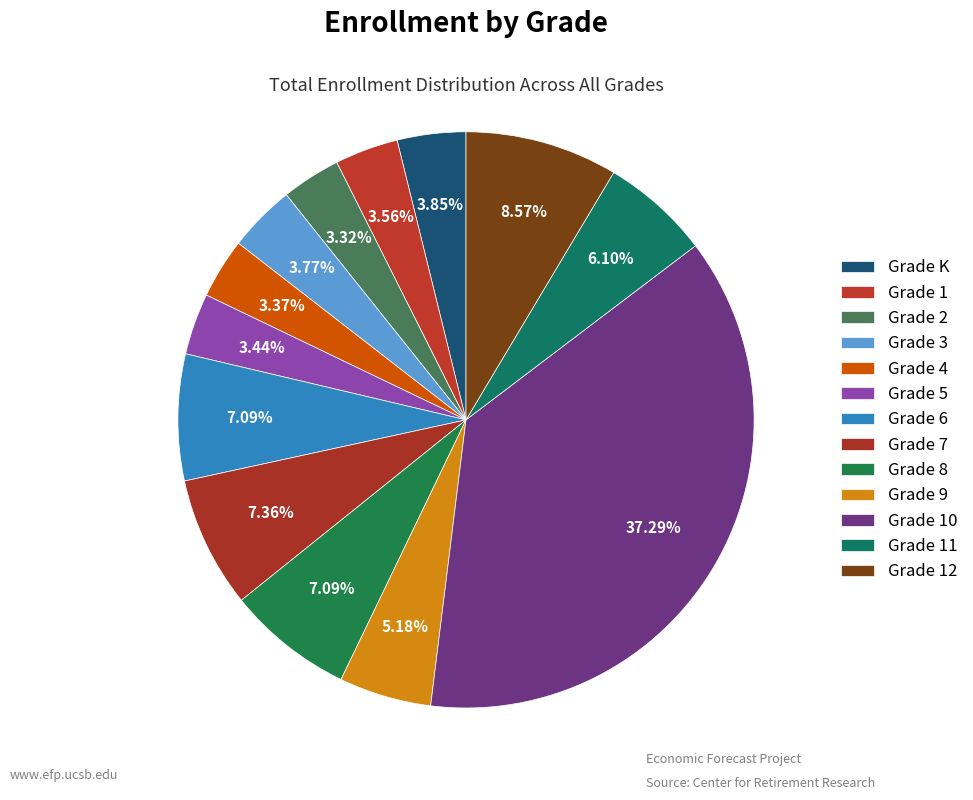

What is the largest slice in the pie chart?

Grade 10